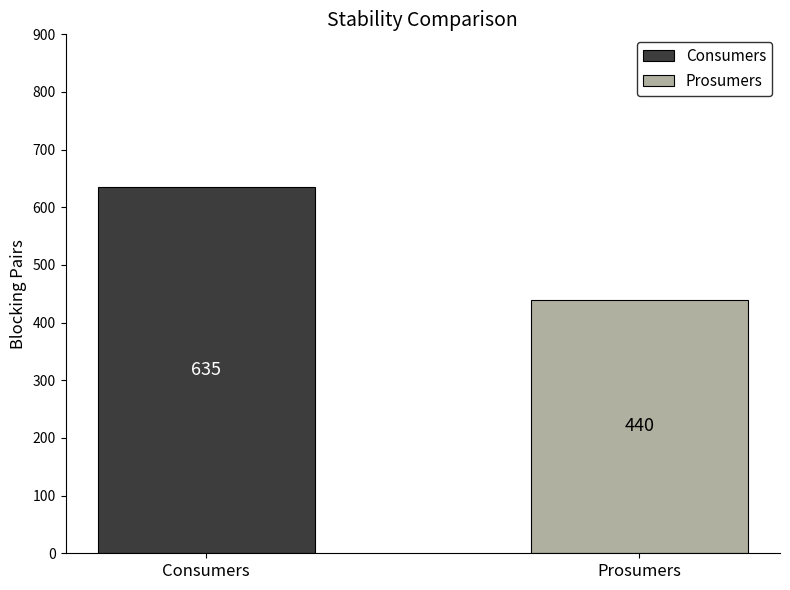

Which series has the largest range (max minus min)?

Consumers